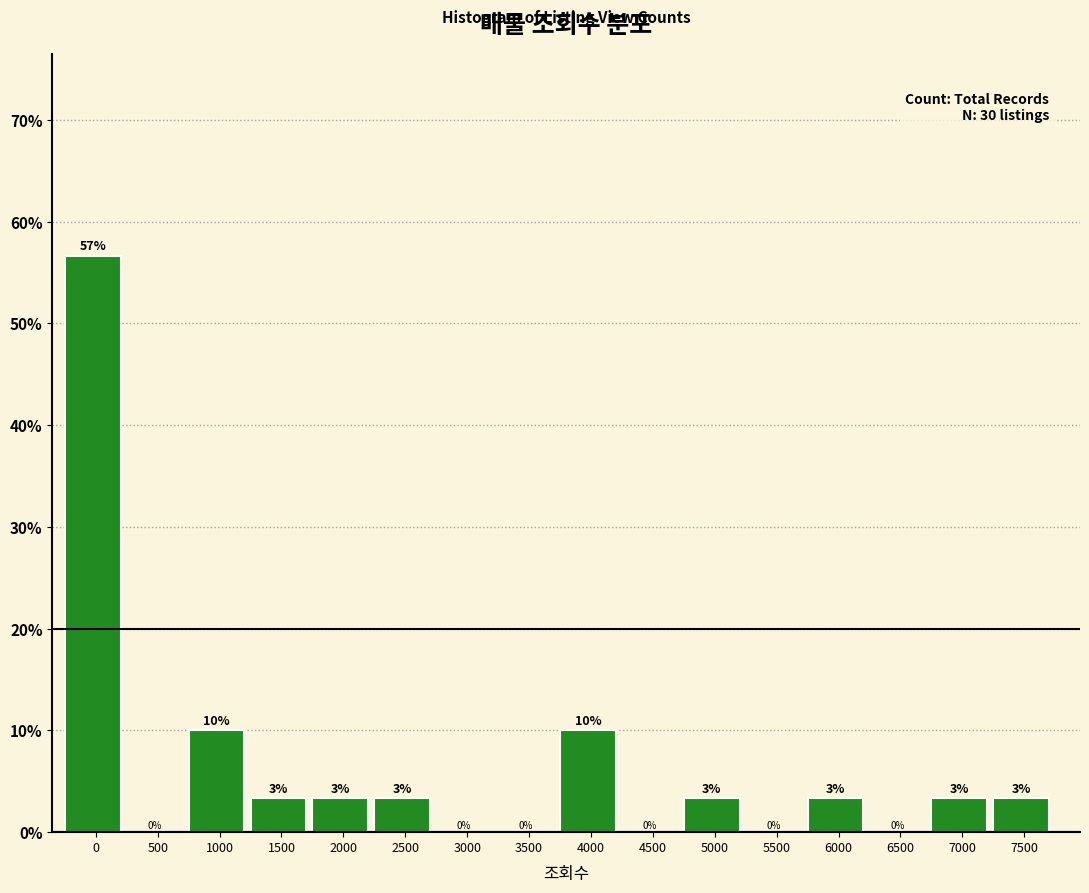

True or false: the data shows 32.9 at 500.

False